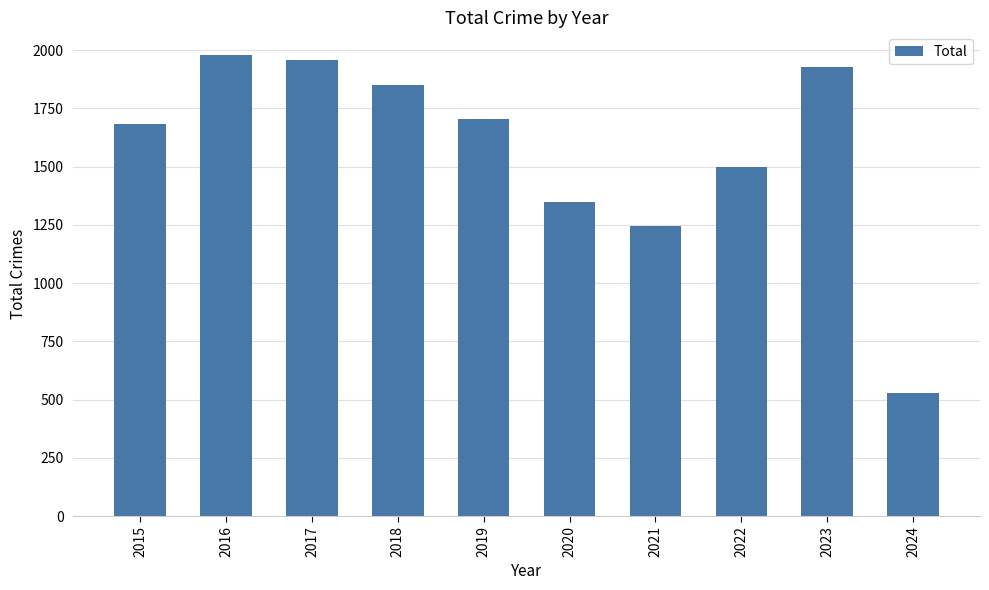

Reading left to right, what are all the values shown in this chart?

1683	1977	1957	1848	1702	1346	1245	1499	1929	530